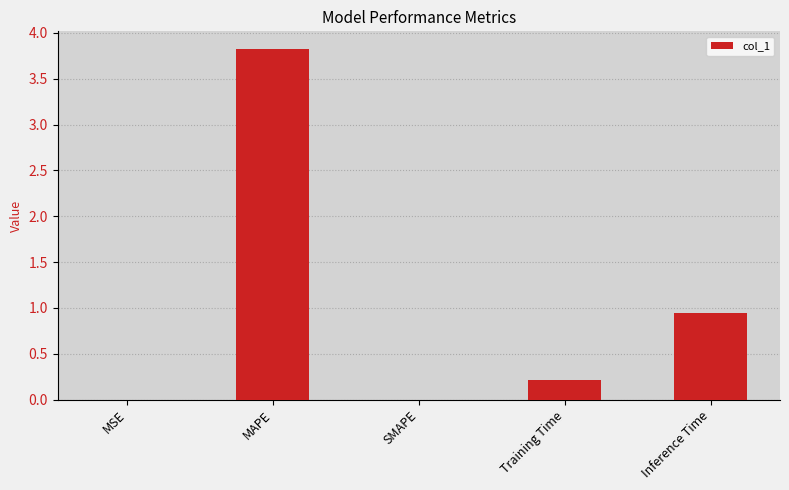

True or false: the data shows 1.7 at Inference Time.

False